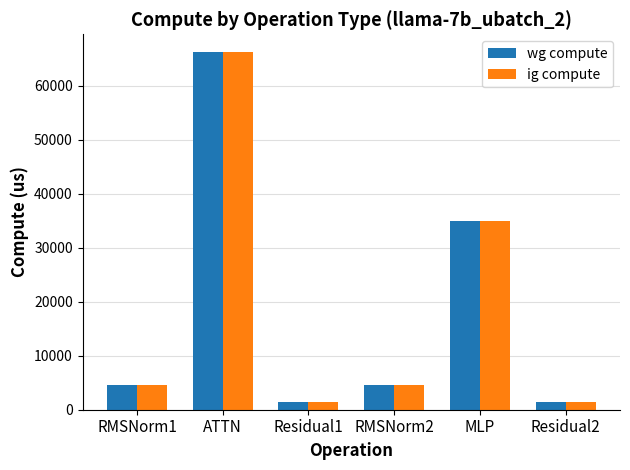

Which label corresponds to the largest value in the chart?

ATTN